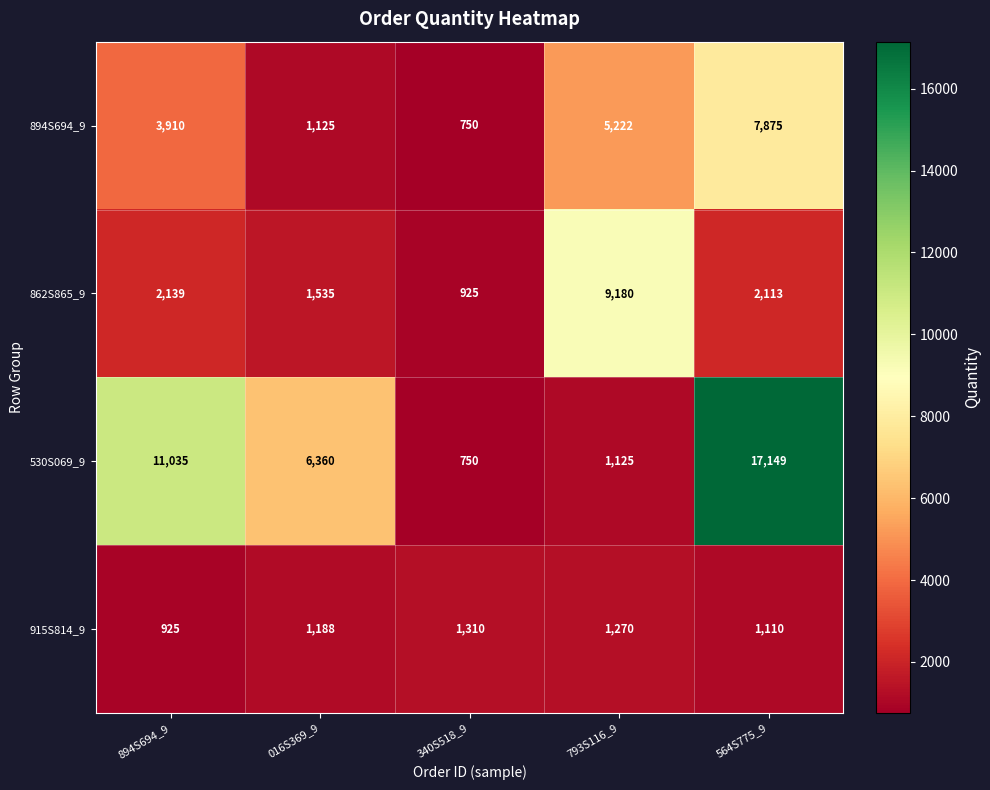

Which category has the highest value in the 530S069_9 series?

564S775_9